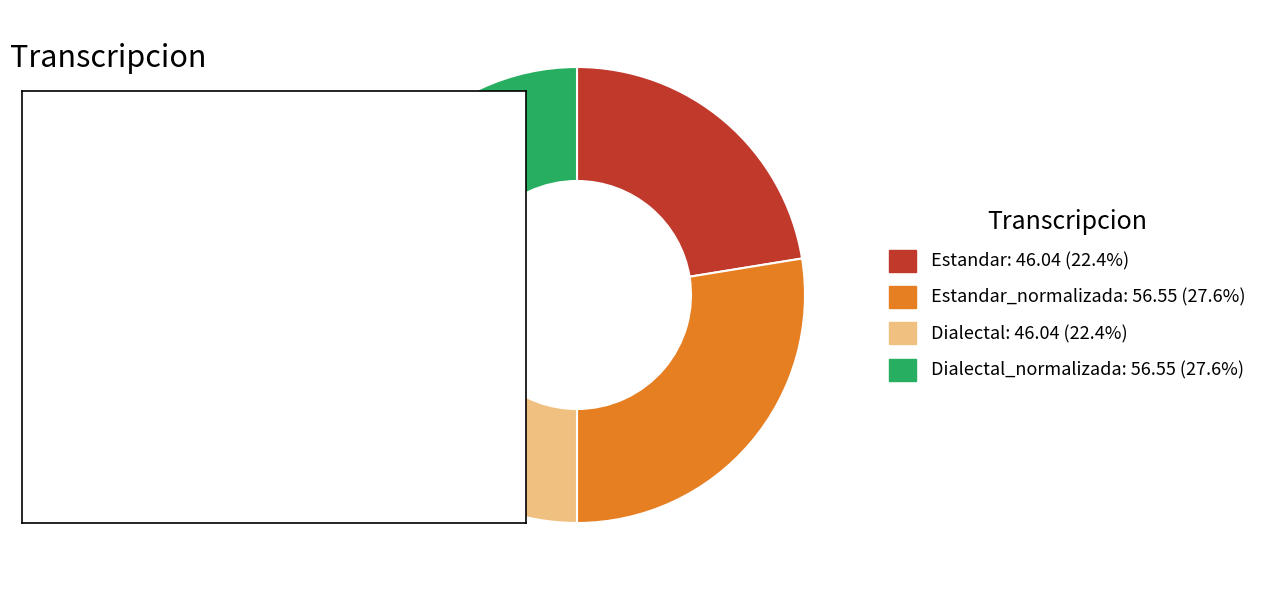

Is there any slice that represents more than half of the pie?

No